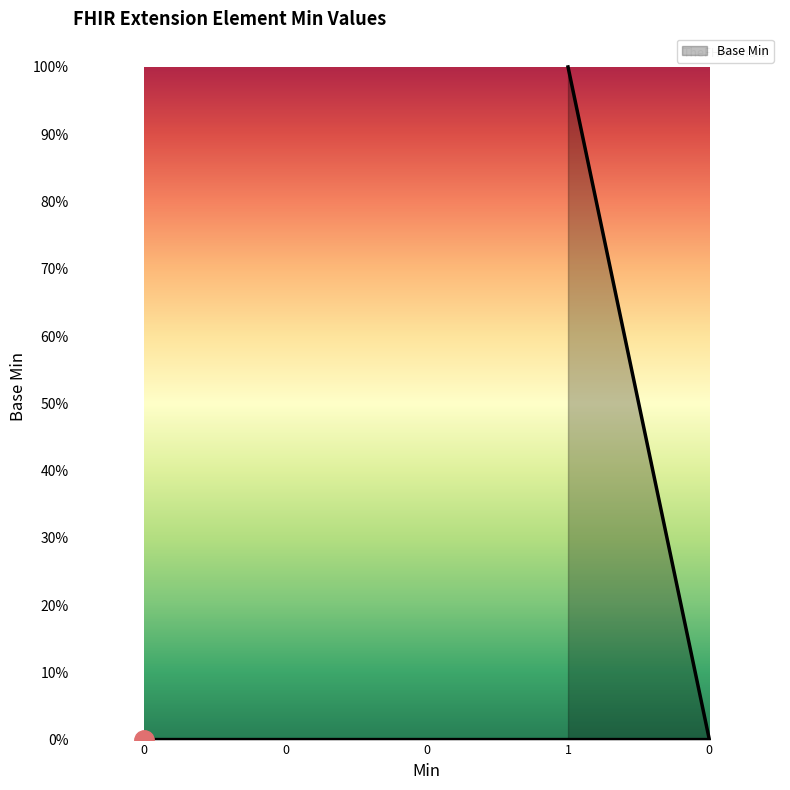

The chart shows a value of -1 at Extension.extension. True or false?

False